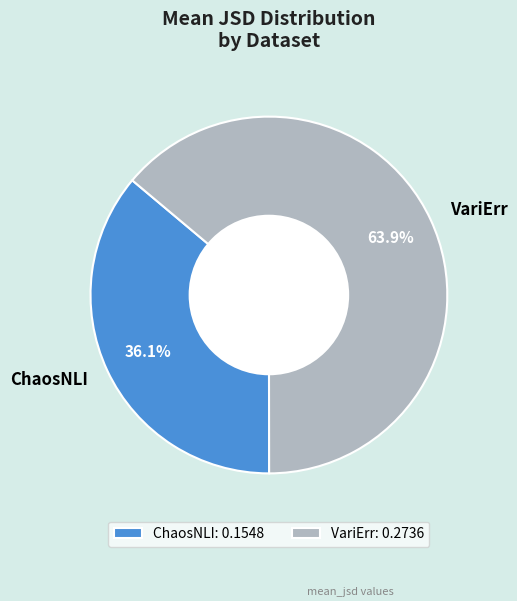

Rank the categories by value from highest to lowest.

VariErr, ChaosNLI